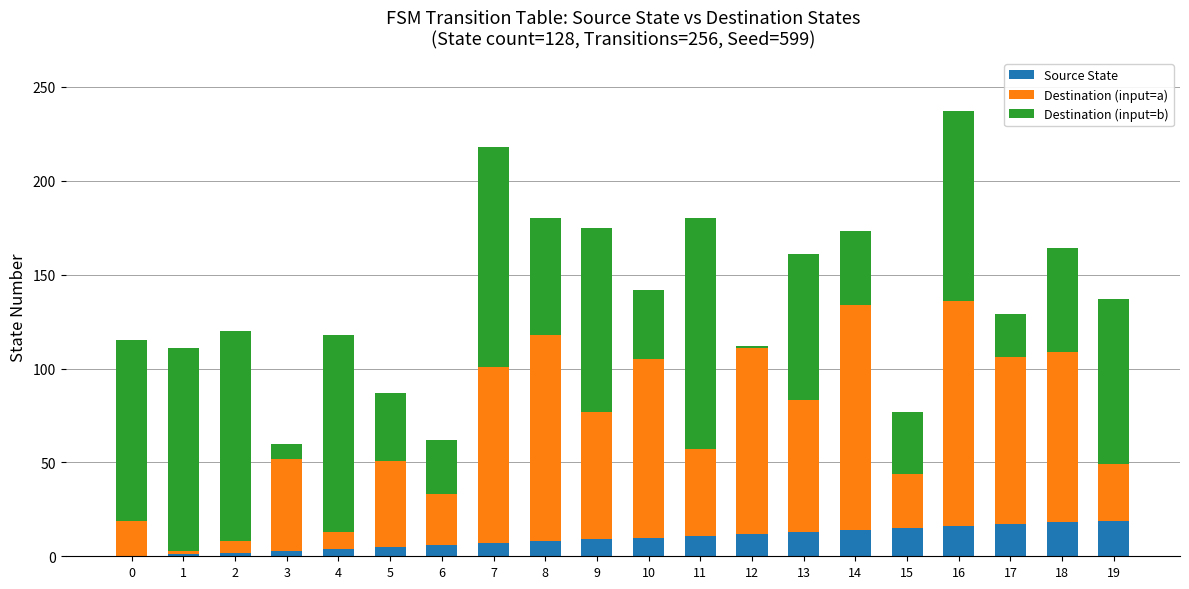

Is it true that Source State equals 16 at 16?

True